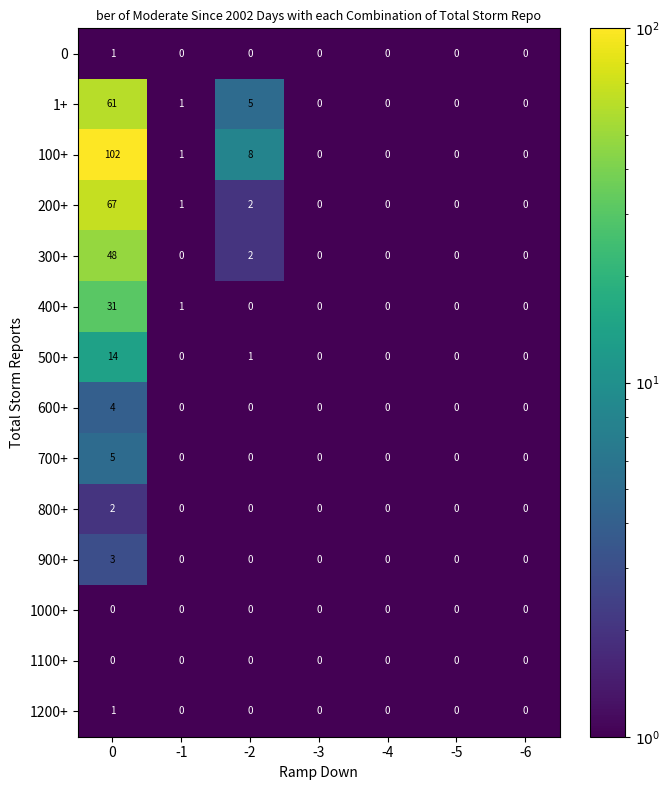

How many series are shown in this chart?

14